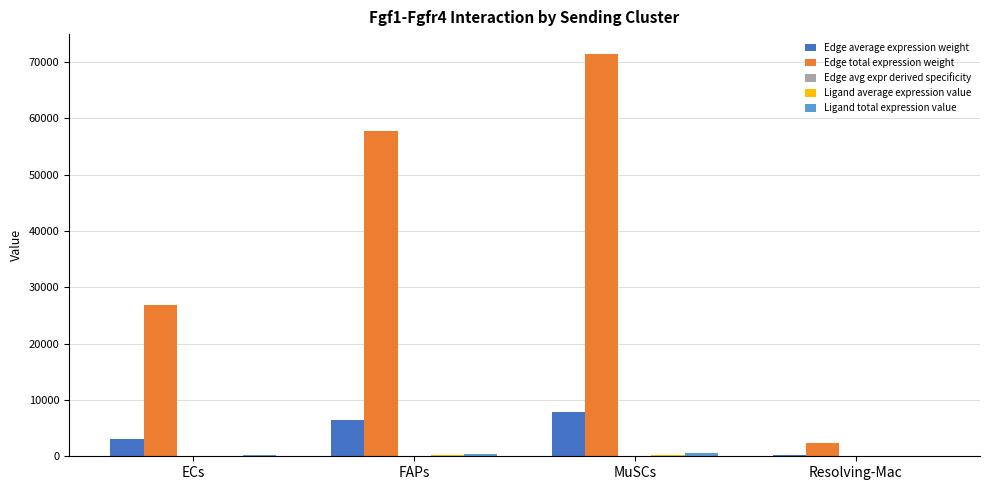

Which category has the highest value in the Edge total expression weight series?

MuSCs